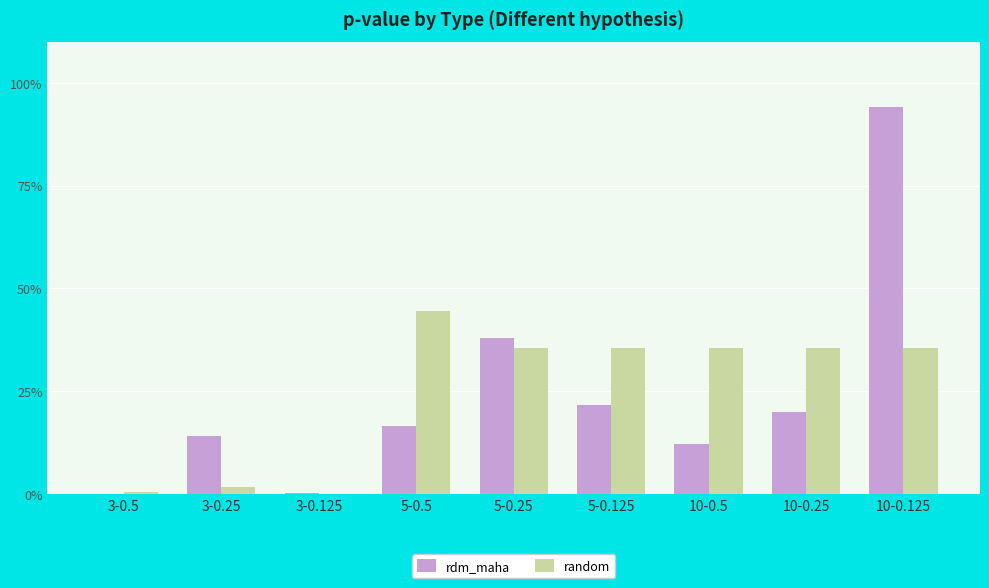

Between 3-0.125 and 5-0.25, which is larger?

5-0.25